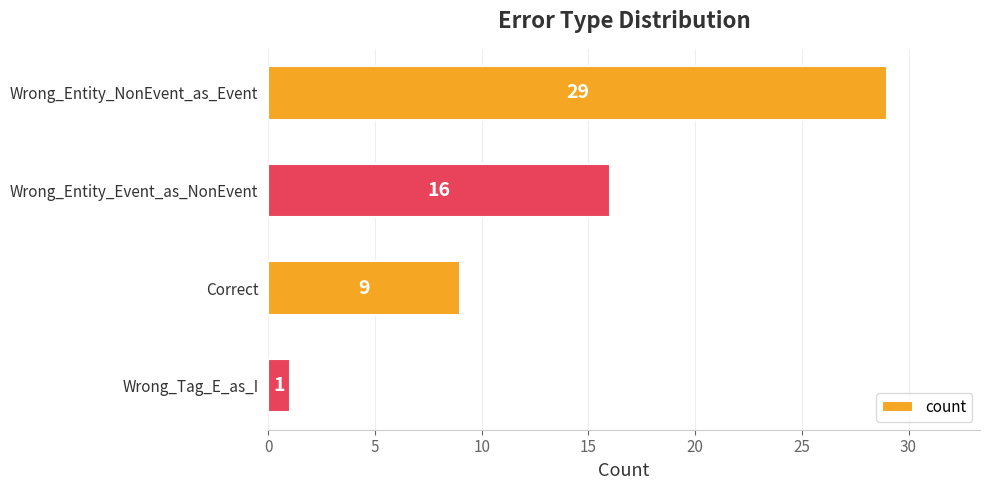

What is the difference between the maximum and minimum values?

28